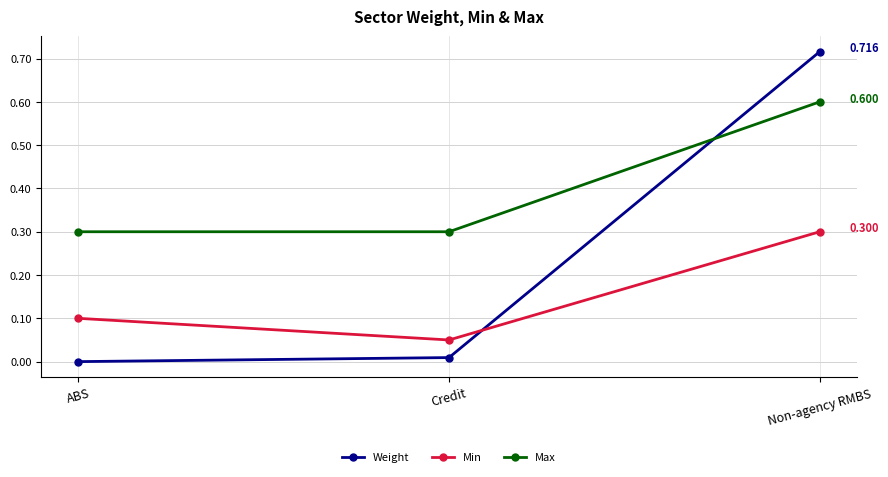

What is the label of the 2nd point from the left?

Credit